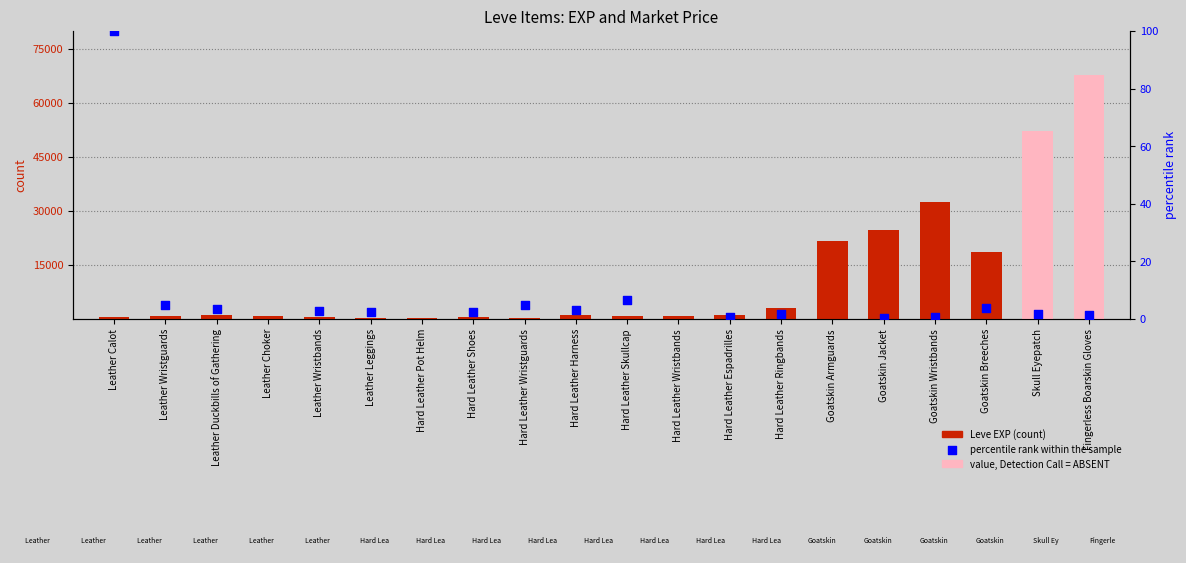

What is the change in value from Goatskin Jacket to Goatskin Breeches?

-6220